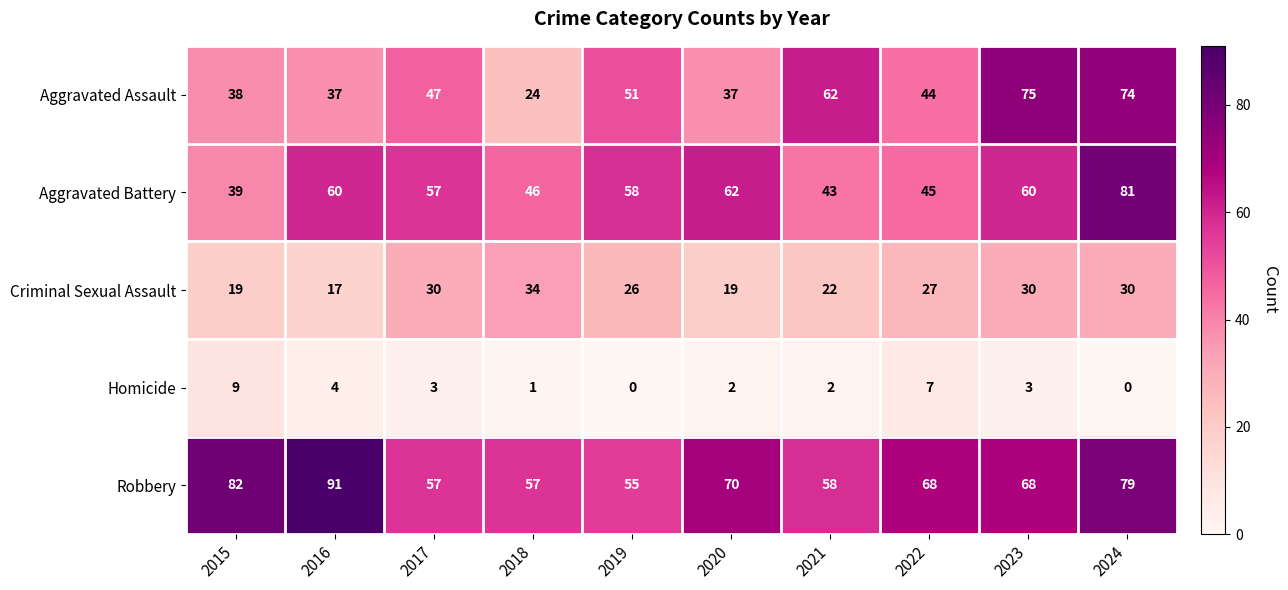

What is the average value of the Criminal Sexual Assault series?

25